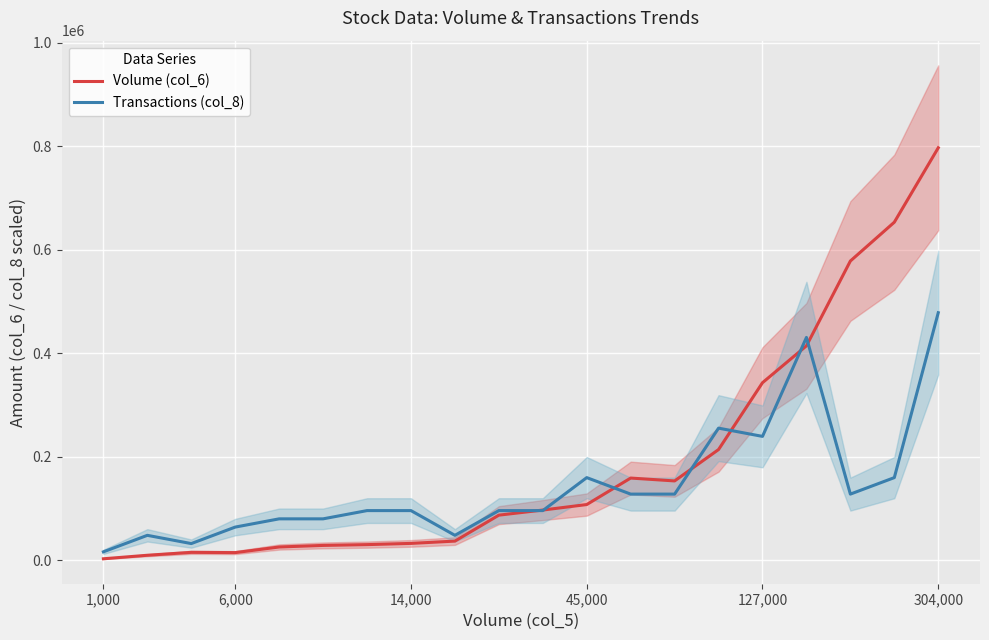

What are all the series names shown in the legend?

Volume (col_6), Transactions (col_8)